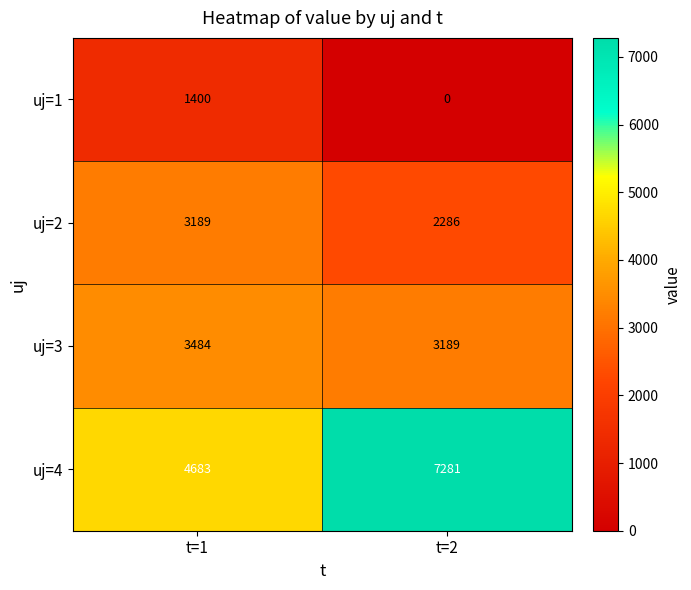

How many values in the uj=4 series are below 7281?

1